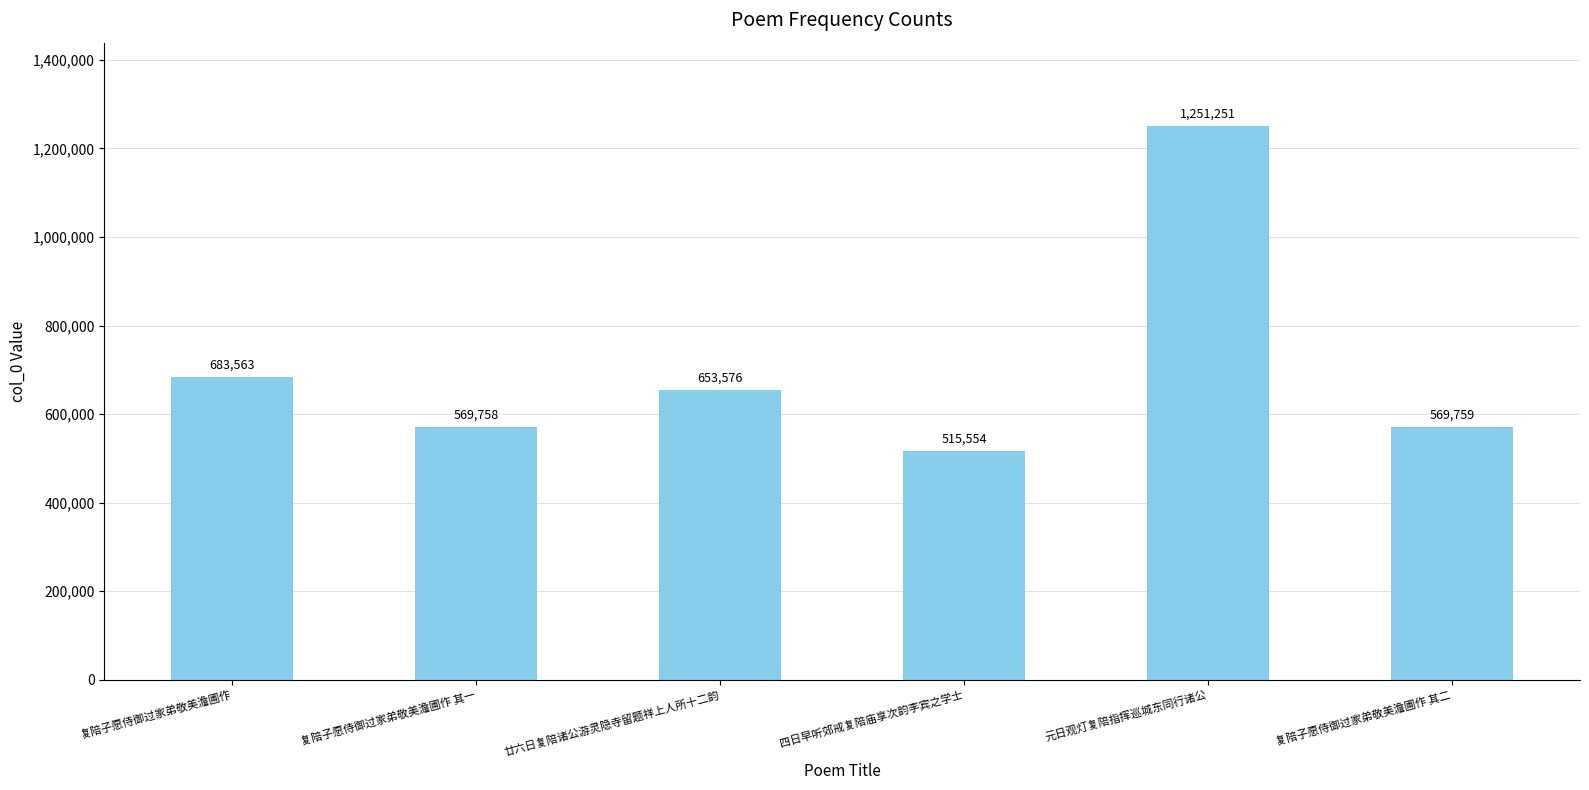

What is the value of the 4th bar from the left?

515554